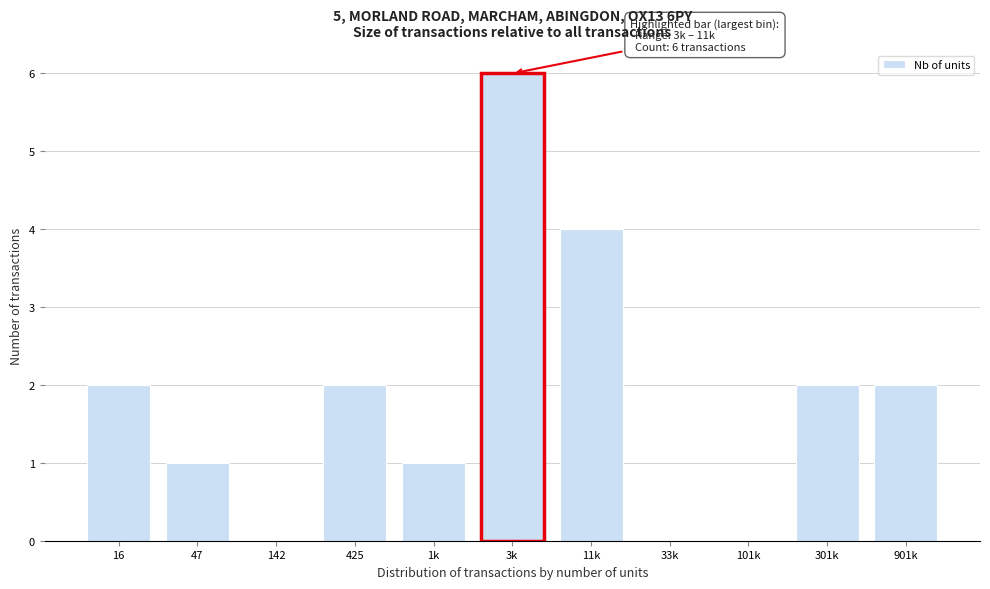

Reading left to right, transcribe all the data shown in this chart.

16=2	47=1	142=0	425=2	1k=1	3k=6	11k=4	33k=0	101k=0	301k=2	901k=2